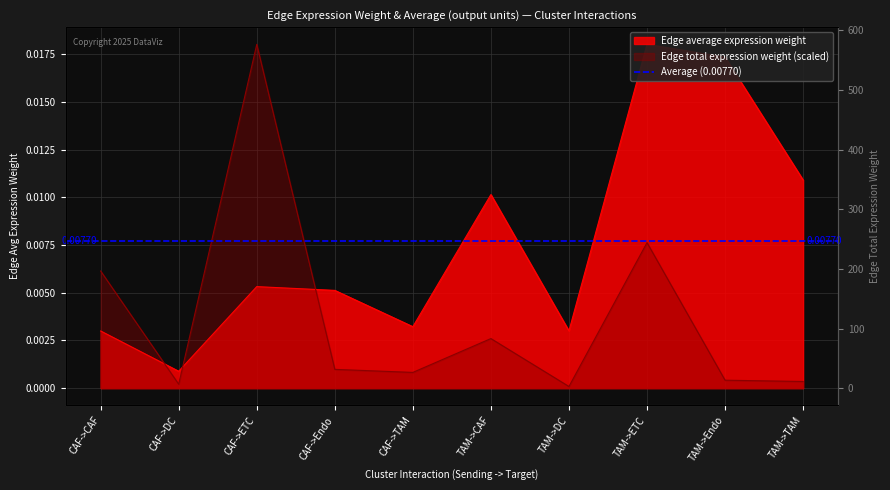

Is the value of Edge average expression weight at TAM->TAM greater than the value of Edge total expression weight at TAM->TAM?

Yes